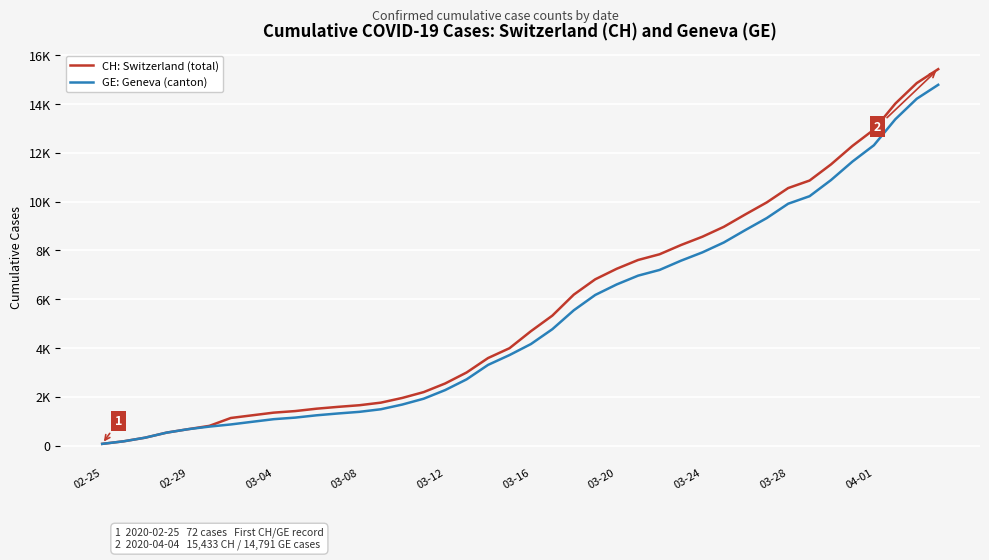

Does the chart have visible grid lines?

Yes